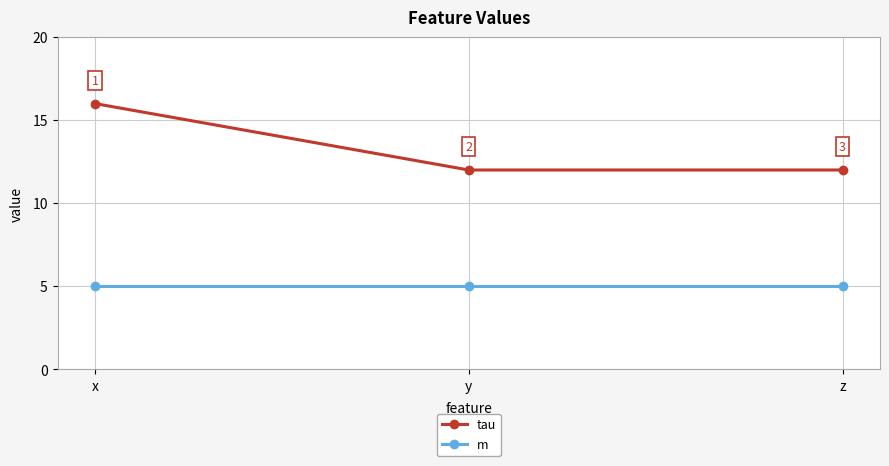

Does the chart have visible grid lines?

Yes